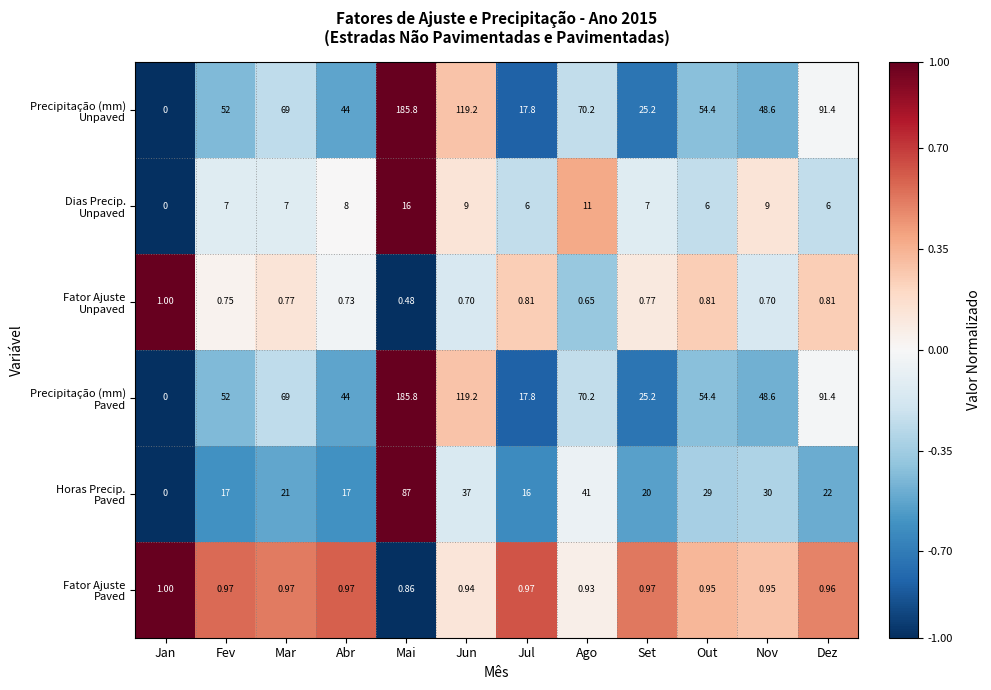

At which category is the sum across all series the highest?

Mai